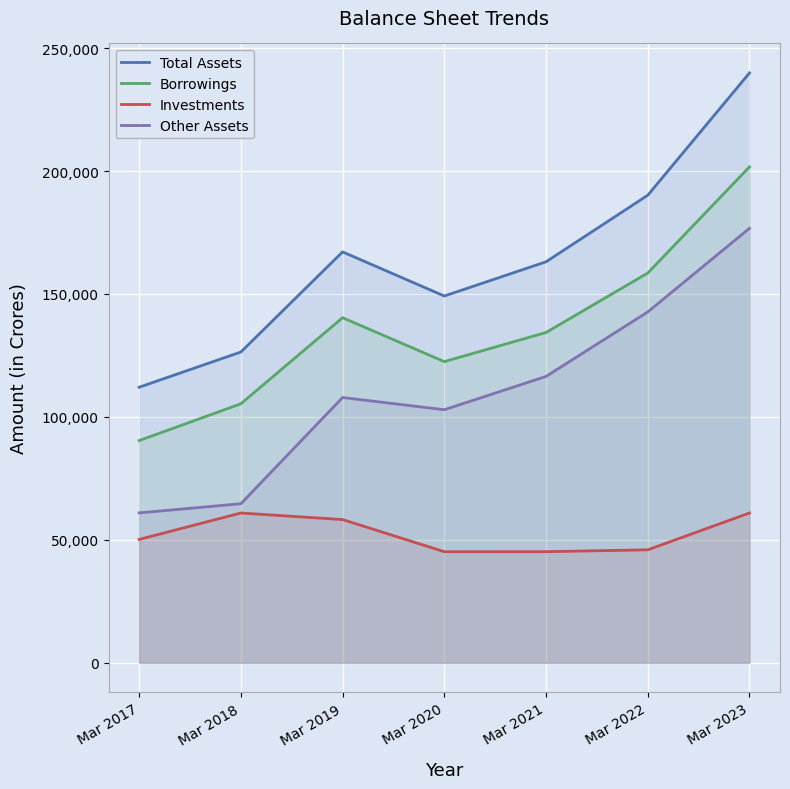

True or false: Other Assets and Investments cross at least once.

False